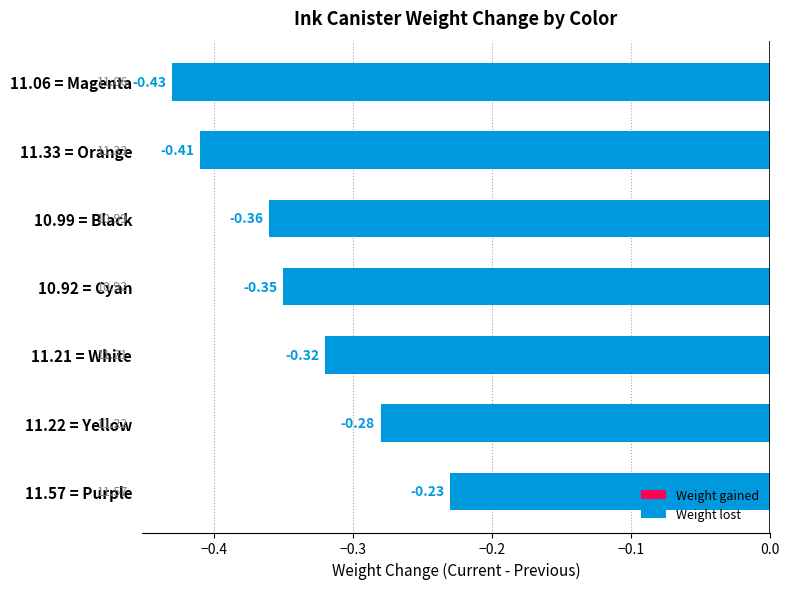

Which has a higher value, 11.22 = Yellow or 10.92 = Cyan?

11.22 = Yellow